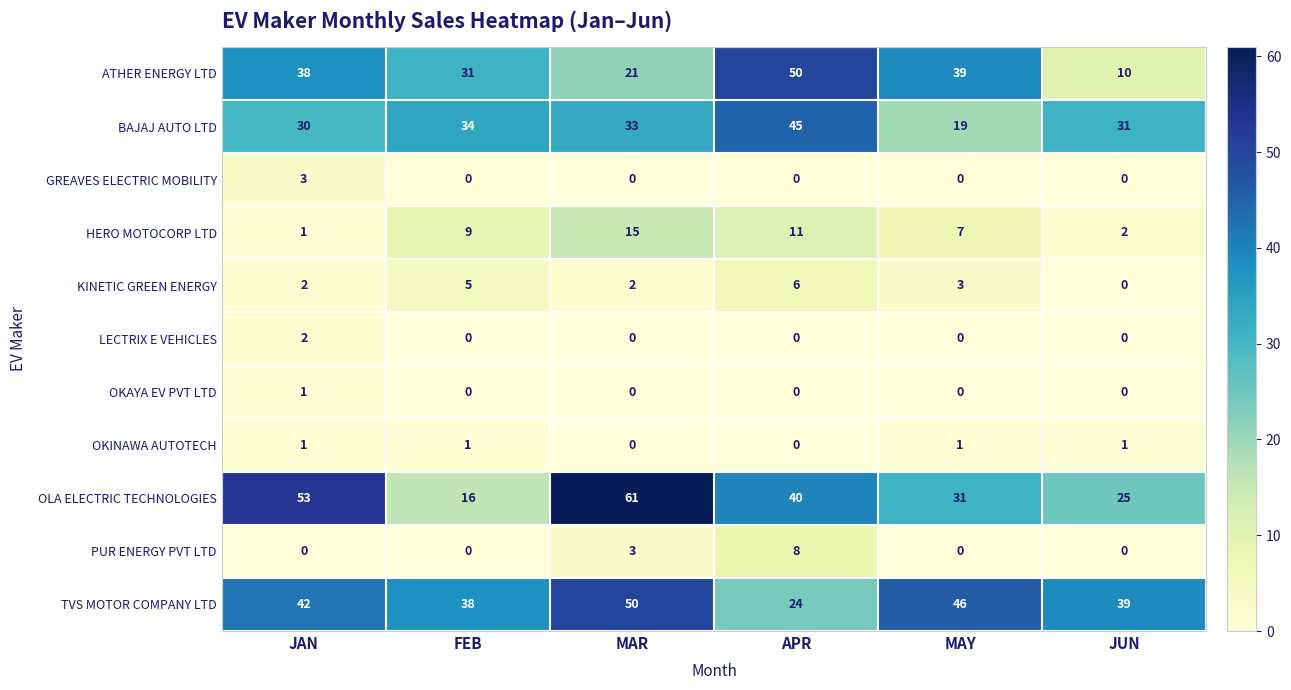

At which category does the chart reach its peak across all series?

MAR